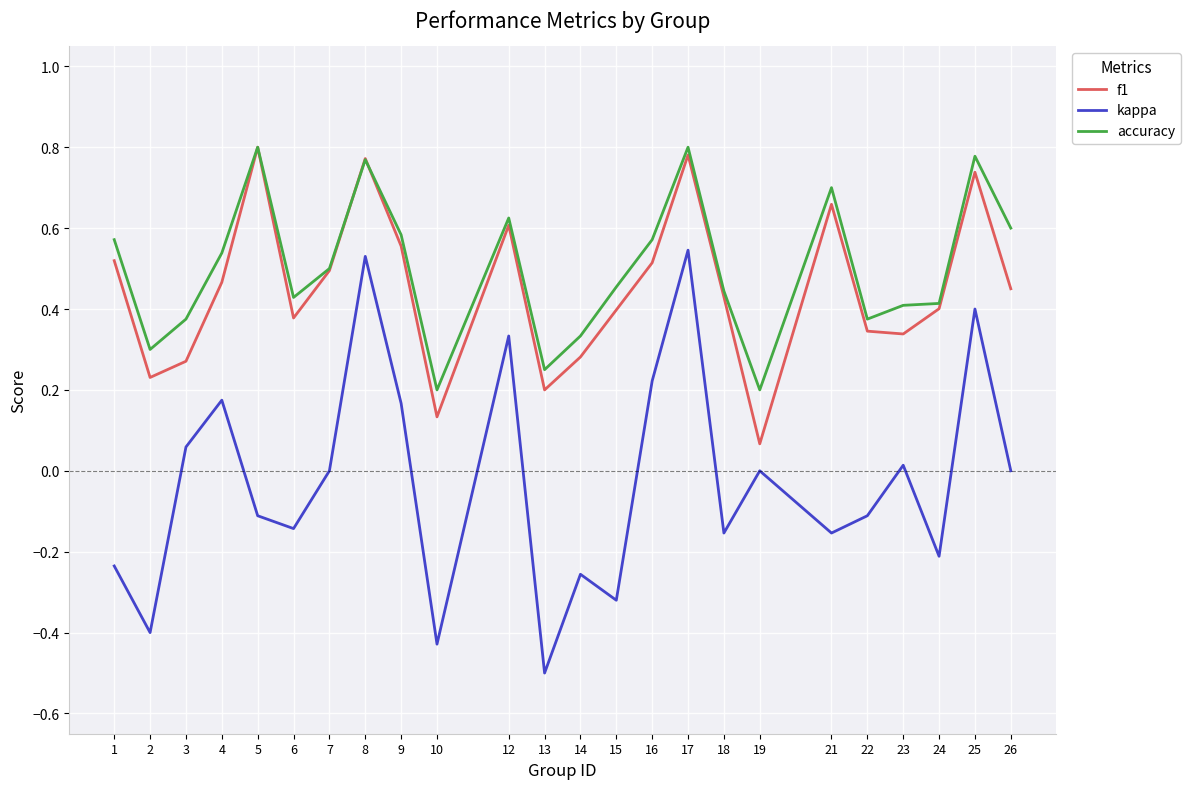

True or false: accuracy has more than 2 interior local peaks.

True